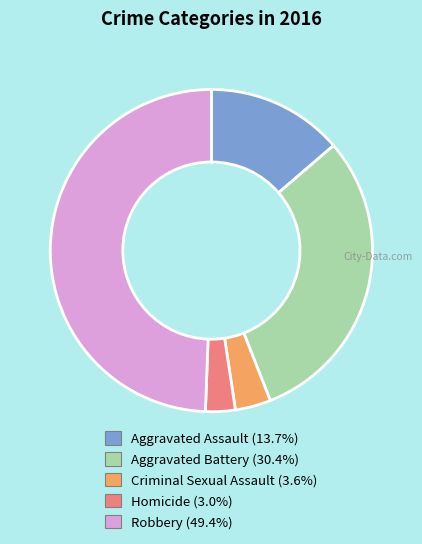

How many slices are in this pie chart?

5